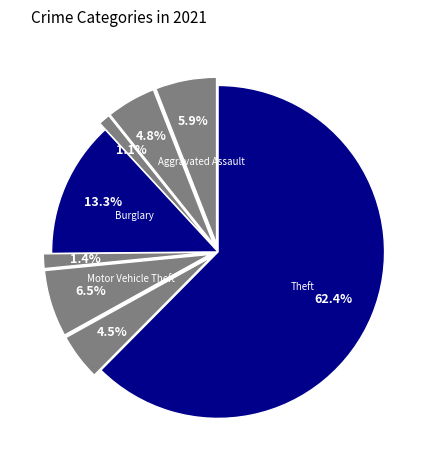

How many slices are in this pie chart?

8